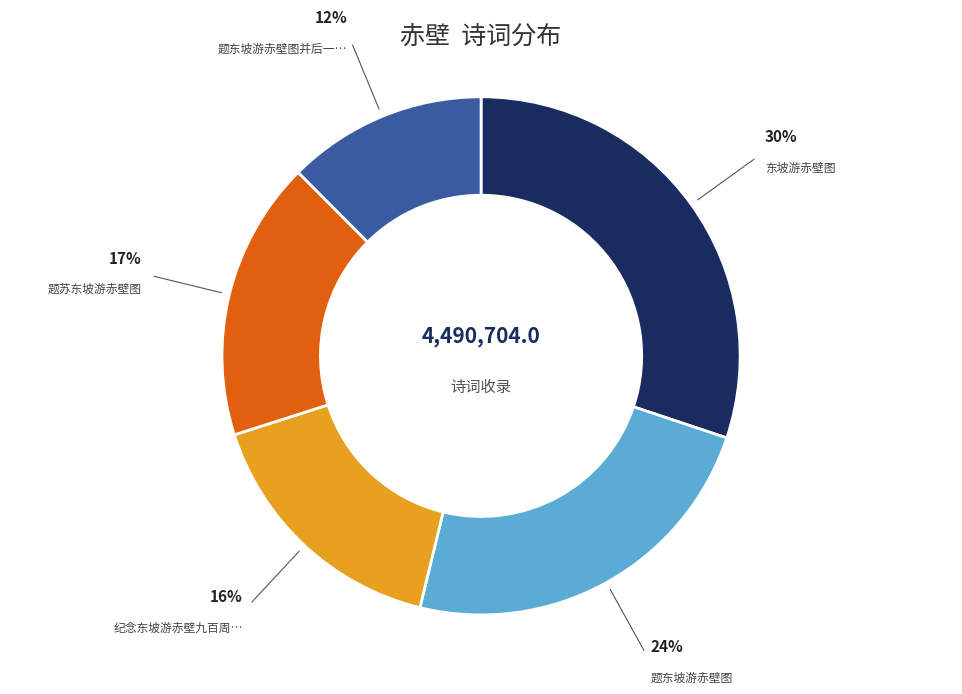

To the nearest percent, what is the difference between the largest and smallest slice percentages?

18%